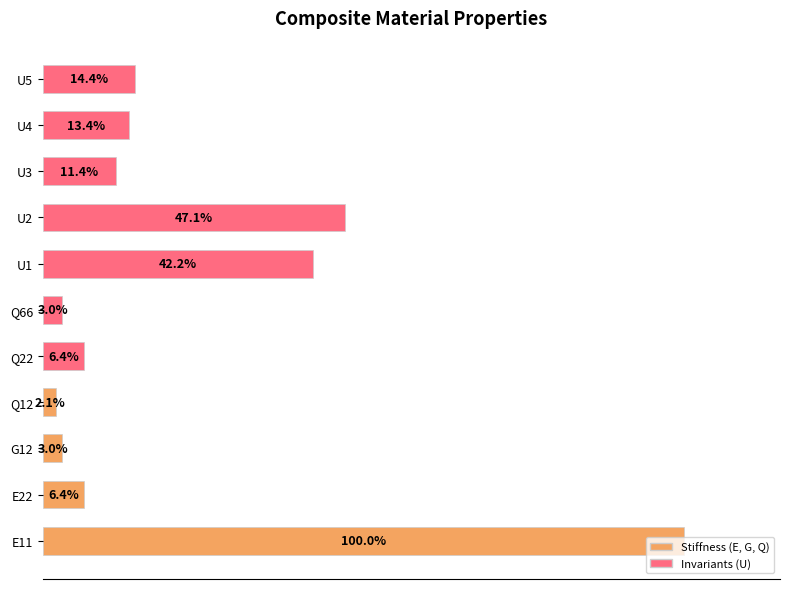

Does the chart contain any negative values?

No